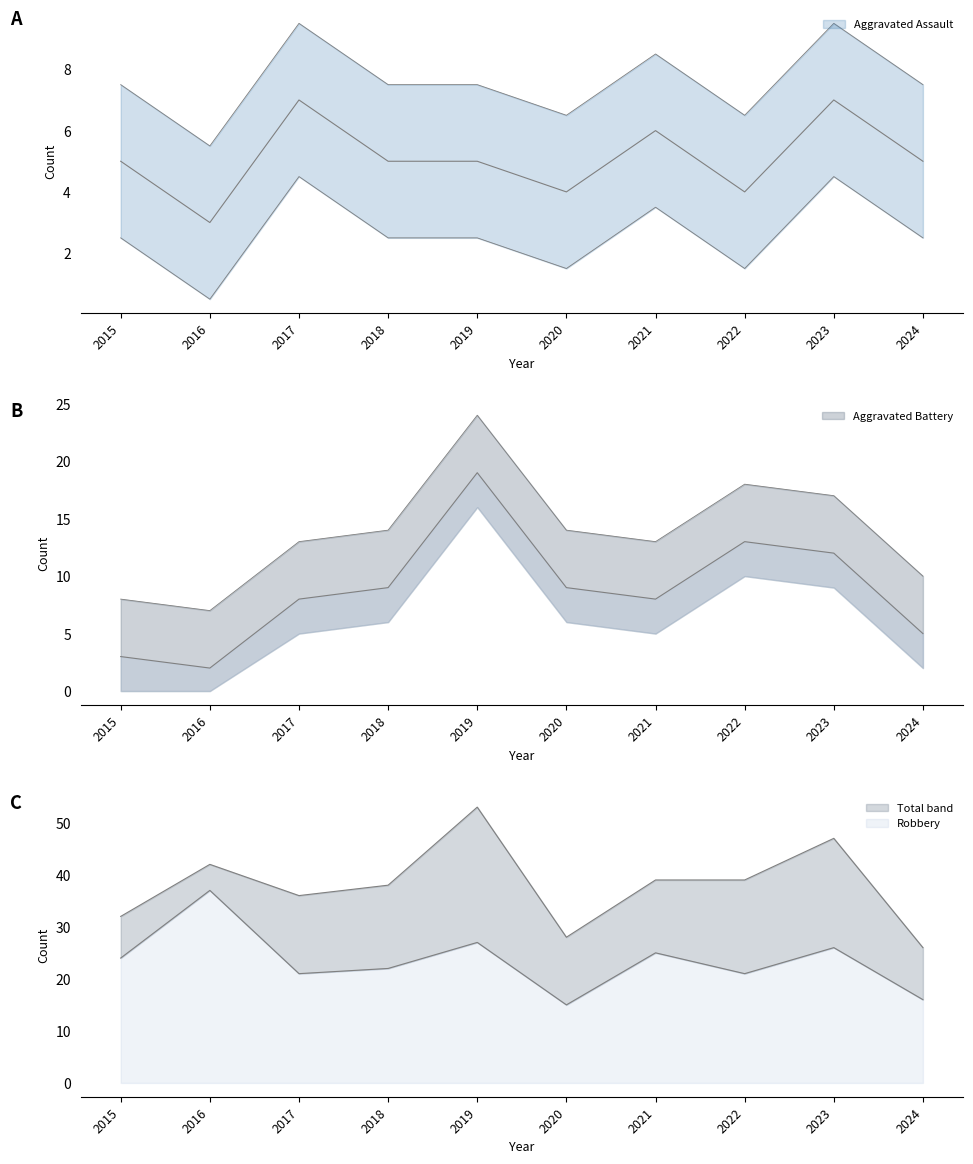

Reading right to left, extract all data points from this chart.

Aggravated Assault: 5	7	4	6	4	5	5	7	3	5
Aggravated Battery: 5	12	13	8	9	19	9	8	2	3
Robbery: 16	26	21	25	15	27	22	21	37	24
Total: 26	47	39	39	28	53	38	36	42	32